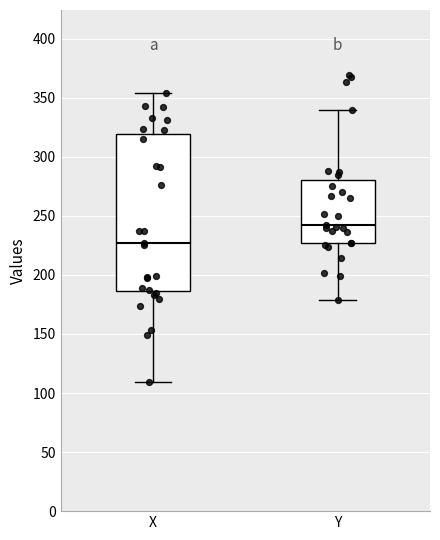

Reading left to right, transcribe this box plot: for each box, give where its median line is, the range the box spans, and where its two whiskers end, as read against the y-axis. The values are not printed on the chart, so give them approximately, as read against the axis.

X: median 225, box 185 to 320, whiskers 110 to 355
Y: median 240, box 225 to 280, whiskers 180 to 340